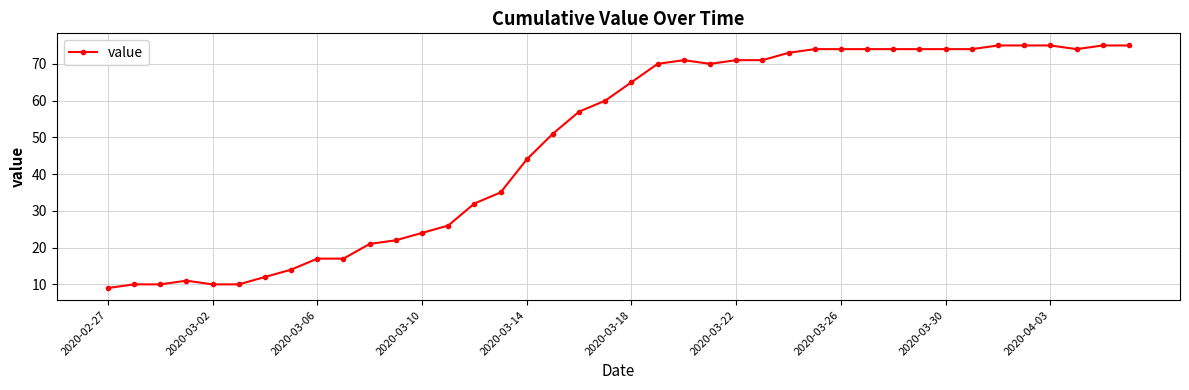

How many distinct data groups are displayed?

1